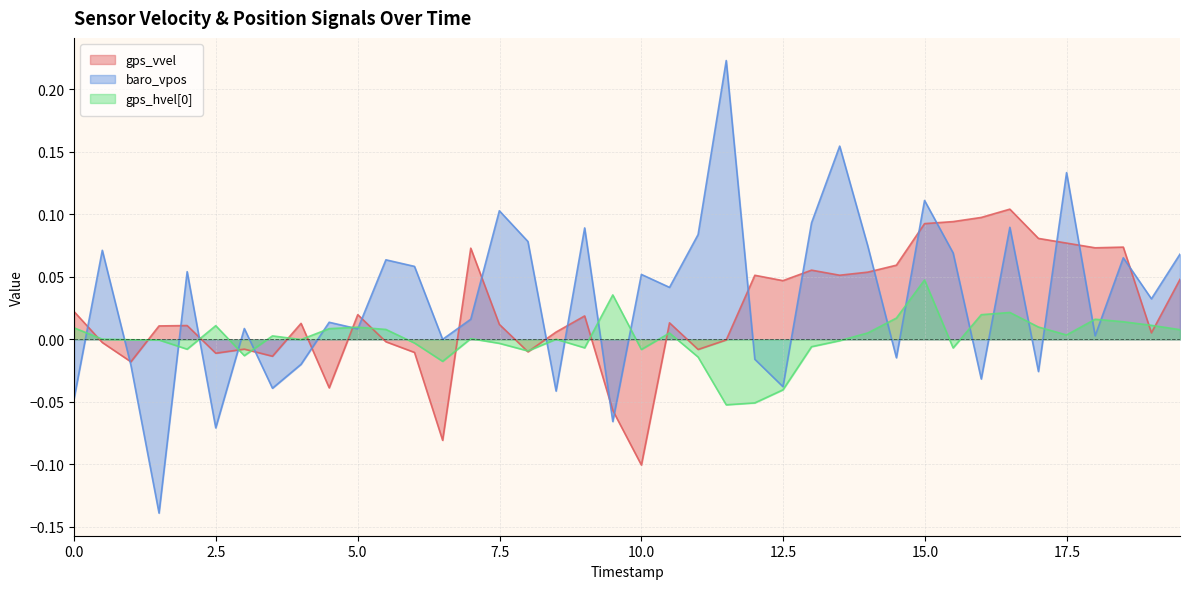

Which series has the largest range (max minus min)?

baro_vpos